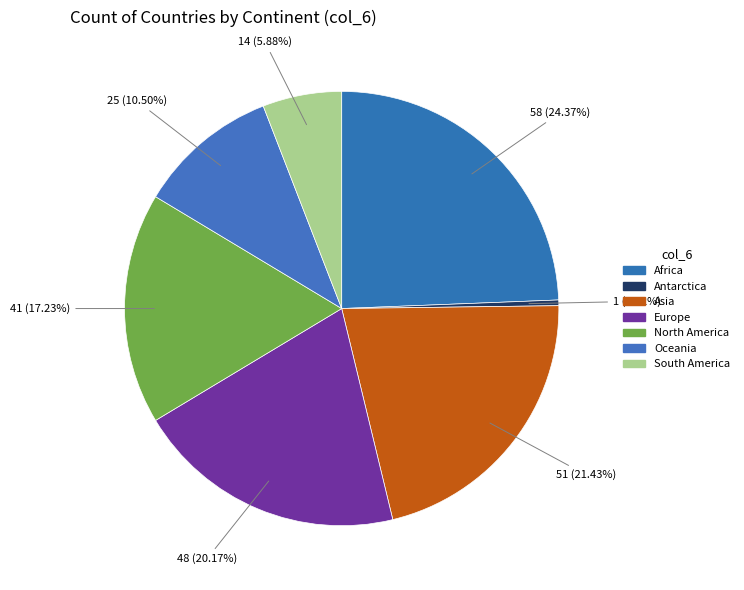

To the nearest percent, what is the combined percentage of North America and Europe?

37%